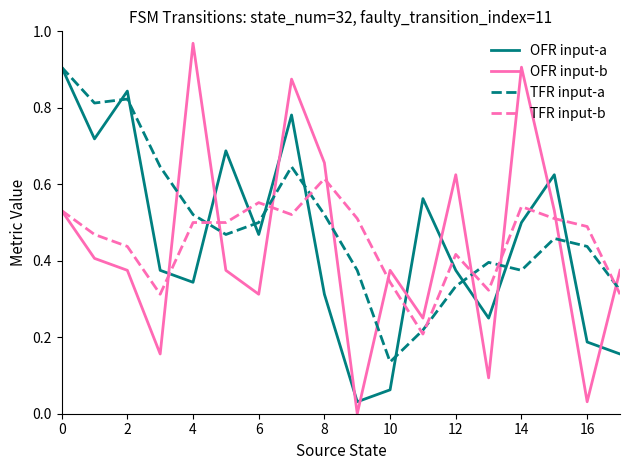

Which series has the largest range (max minus min)?

OFR input-b